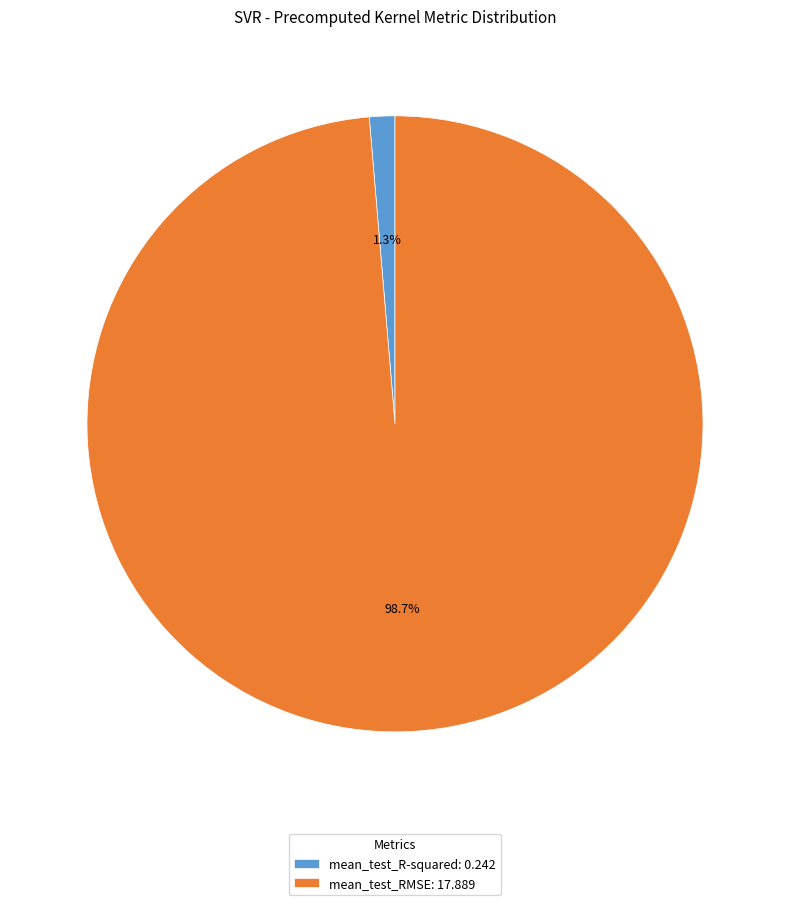

Rank the categories by value from highest to lowest.

mean_test_RMSE, mean_test_R-squared